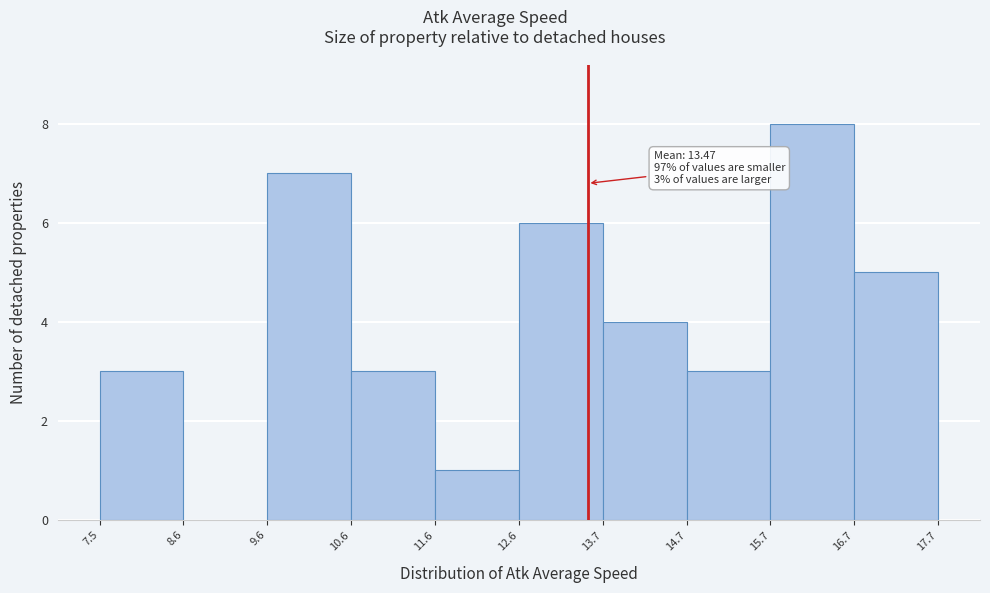

Which range on the x-axis has the tallest bar?

15.7 to 16.7